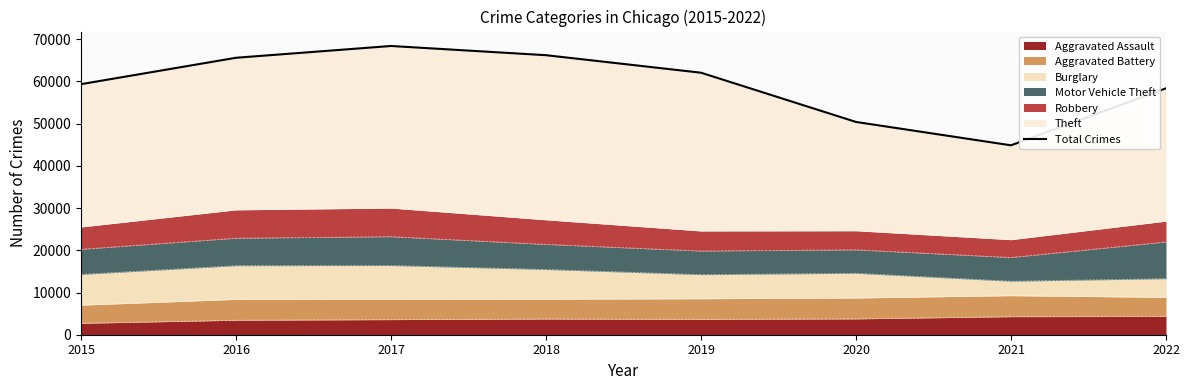

List the labels in order of value, largest first.

2017, 2018, 2016, 2019, 2015, 2022, 2020, 2021